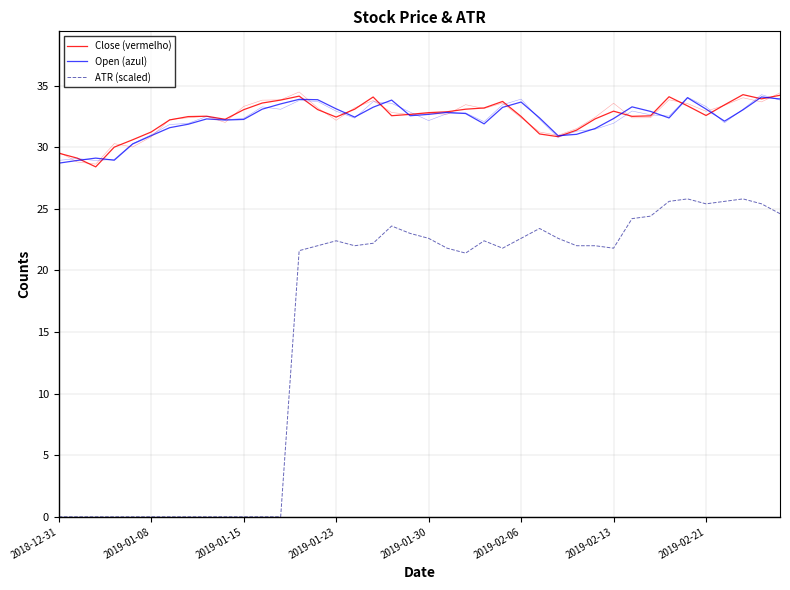

What is the value of the Open (azul) point at the 10th from the left?

32.2